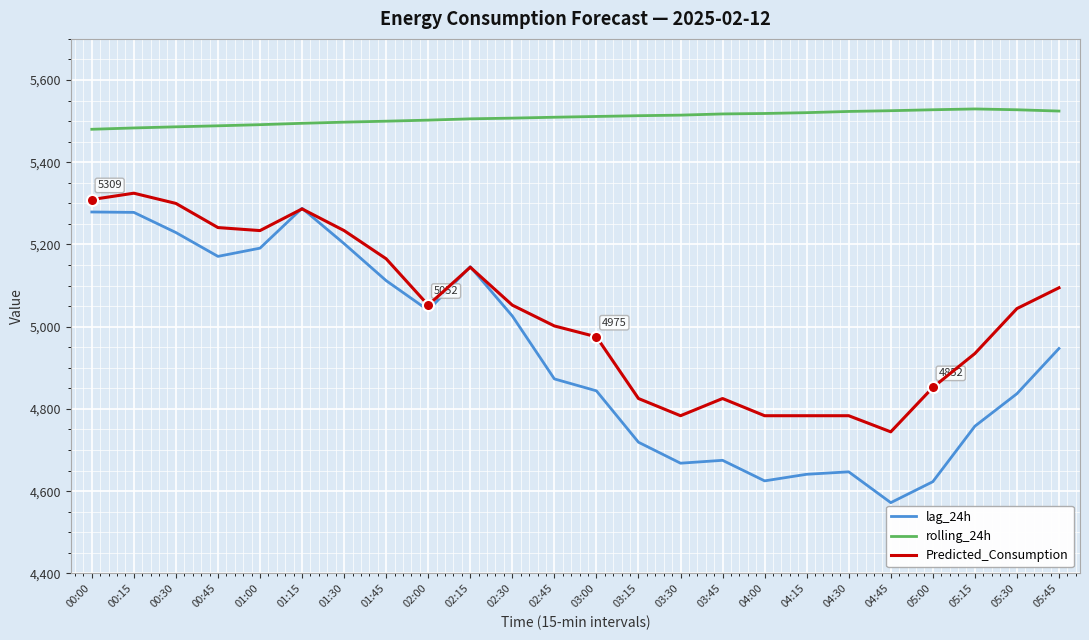

True or false: rolling_24h and lag_24h intersect in this chart.

False